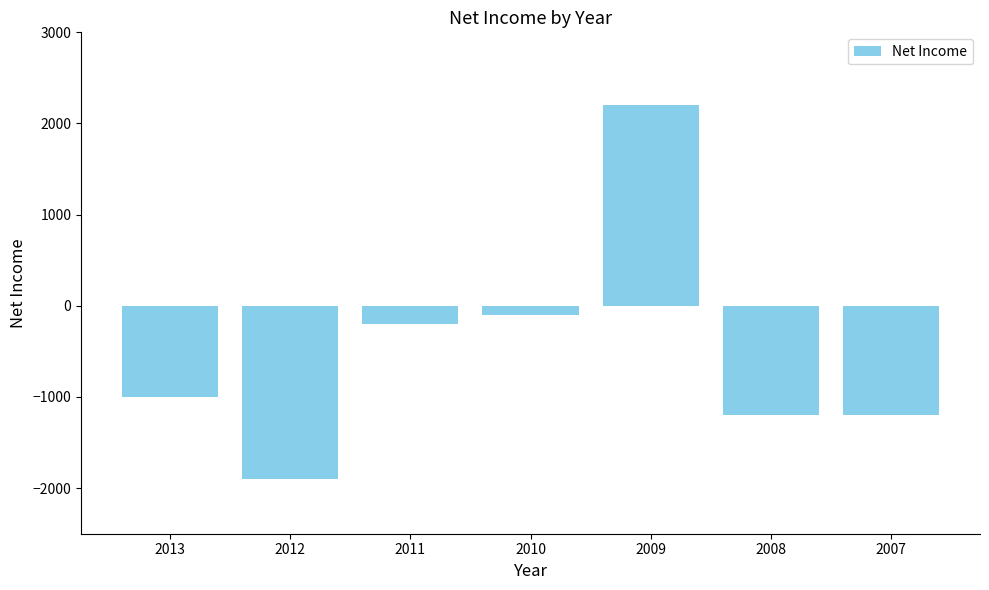

What is the difference between the second highest and minimum values?

1800